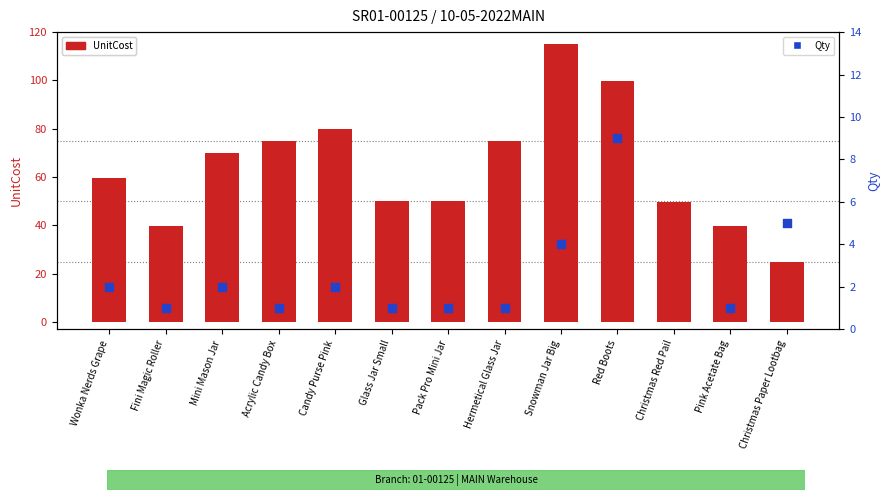

At which category is the sum across all series the highest?

Snowman Jar Big